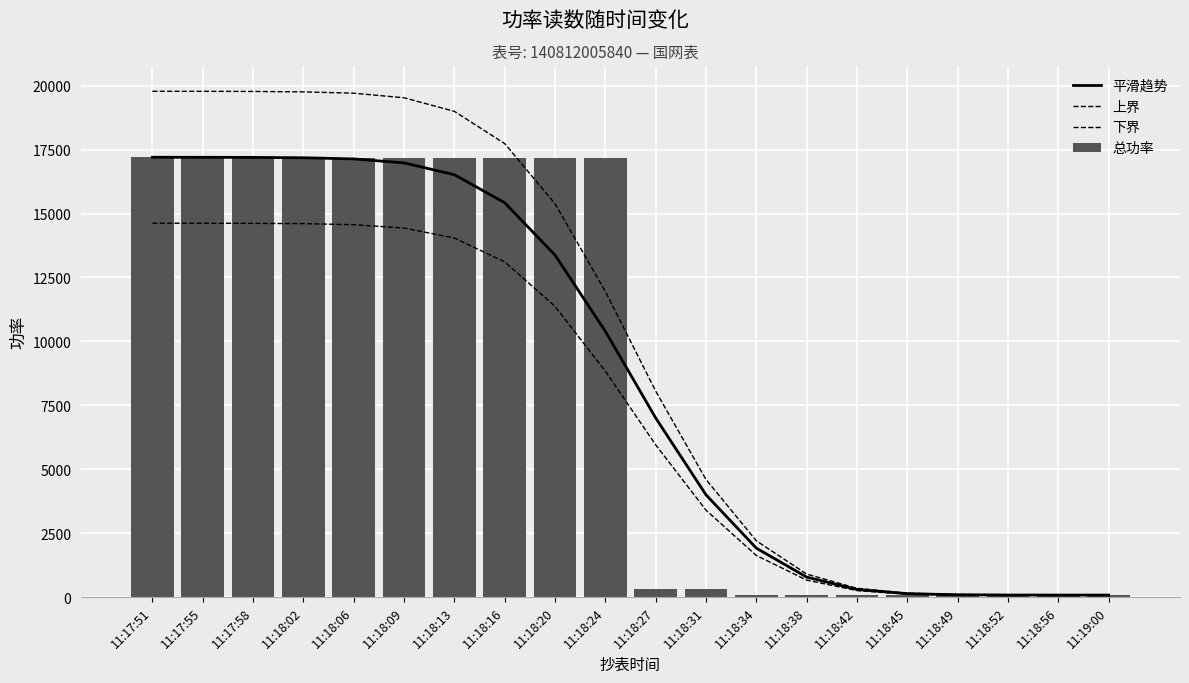

Which category has the highest value in the 上界 series?

11:17:51